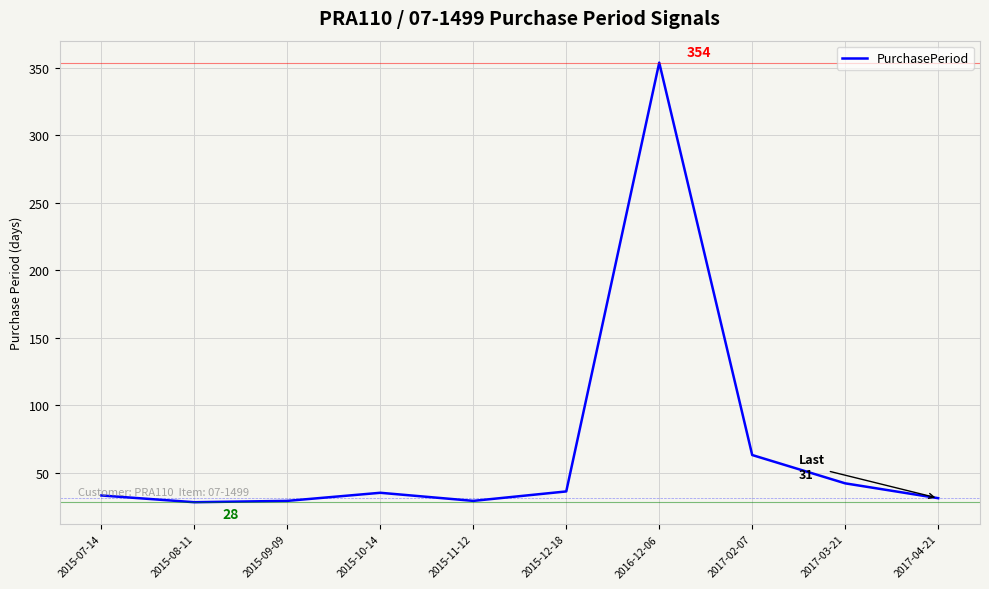

Count the number of data series in this chart.

1